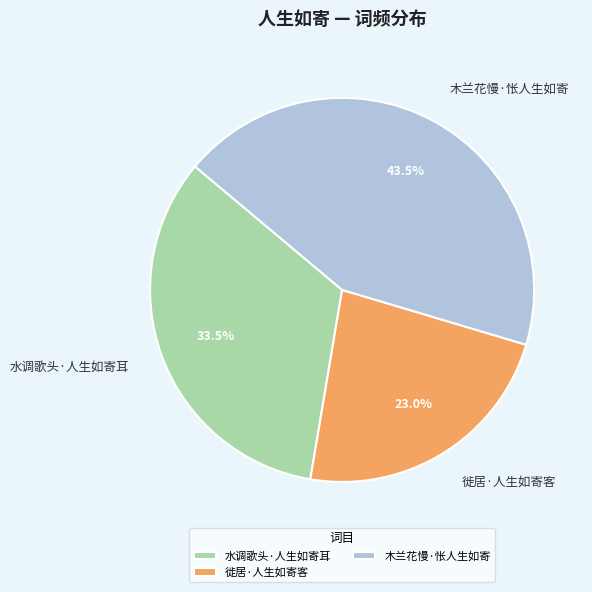

Is 水调歌头·人生如寄耳 the majority of the pie?

No